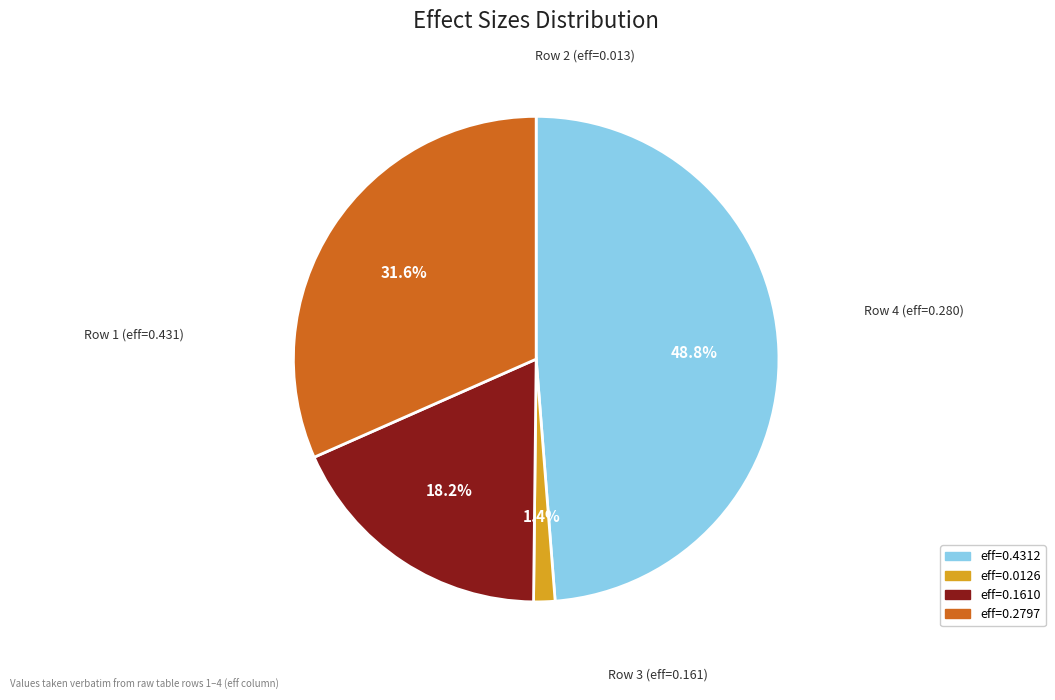

To the nearest percent, what is the difference between the largest and smallest slice percentages?

47%